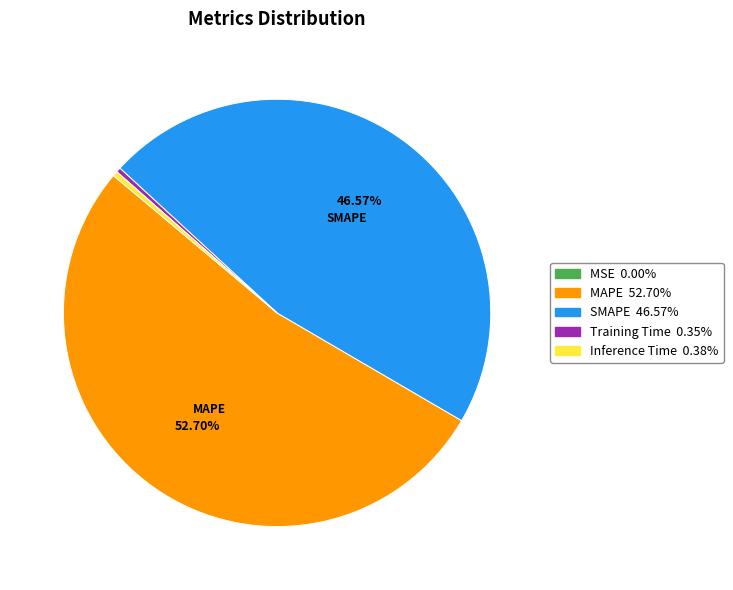

Do Inference Time and SMAPE together represent more than half of the pie?

No